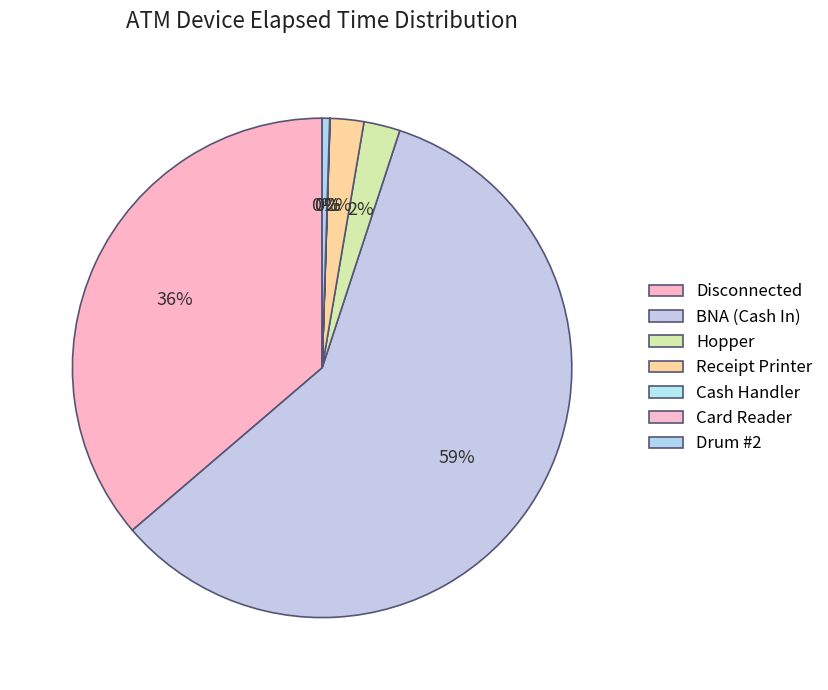

Rank the categories by value from highest to lowest.

BNA (Cash In), Disconnected, Hopper, Receipt Printer, Drum #2, Cash Handler, Card Reader